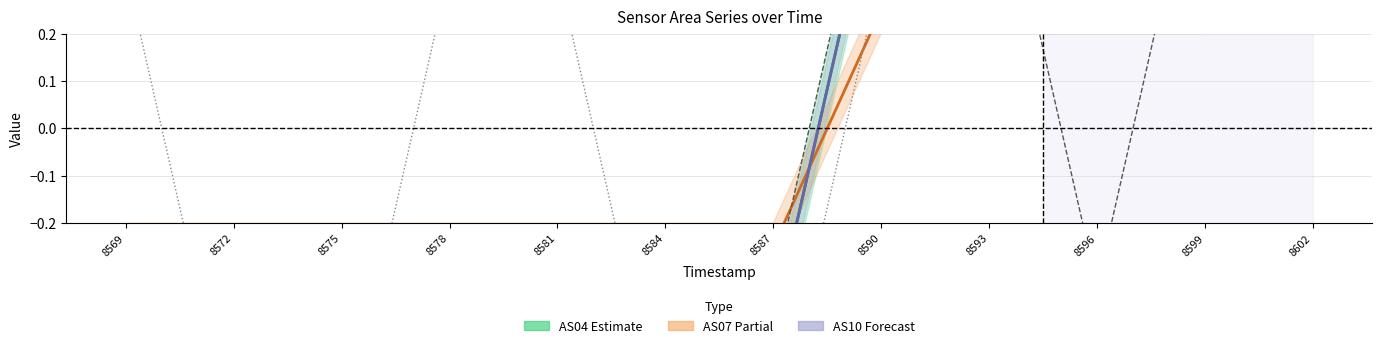

Is this an area chart (filled region under the line)?

No